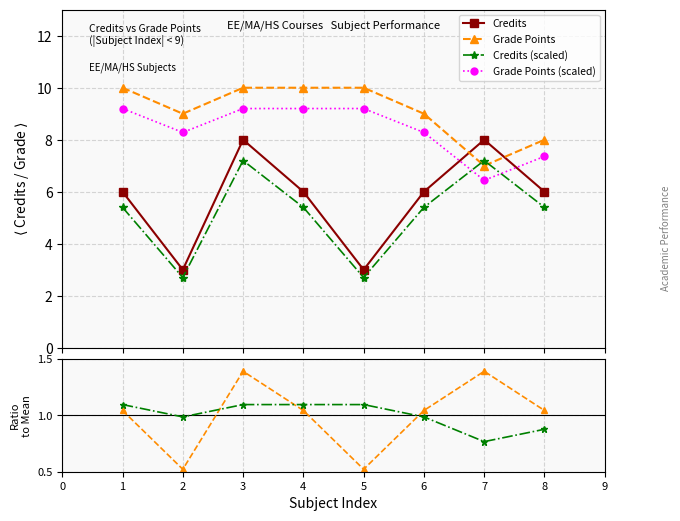

True or false: Grade Points and Grade Points (scaled) intersect in this chart.

False